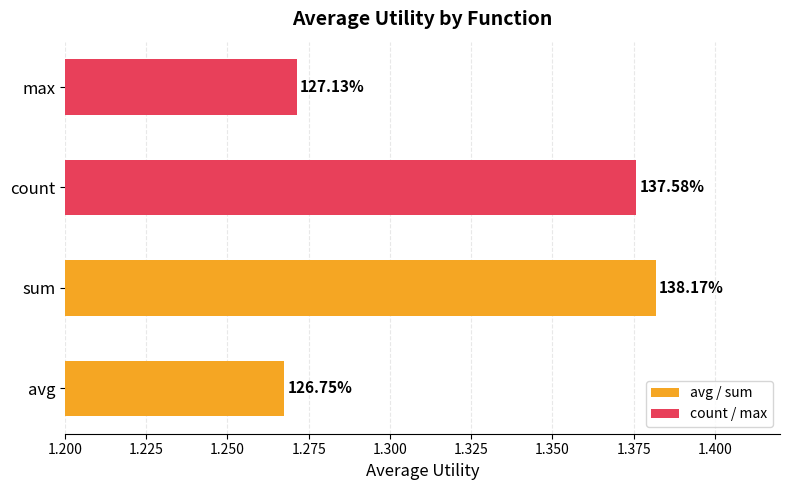

Are the bars grouped side by side (vs. stacked)?

No